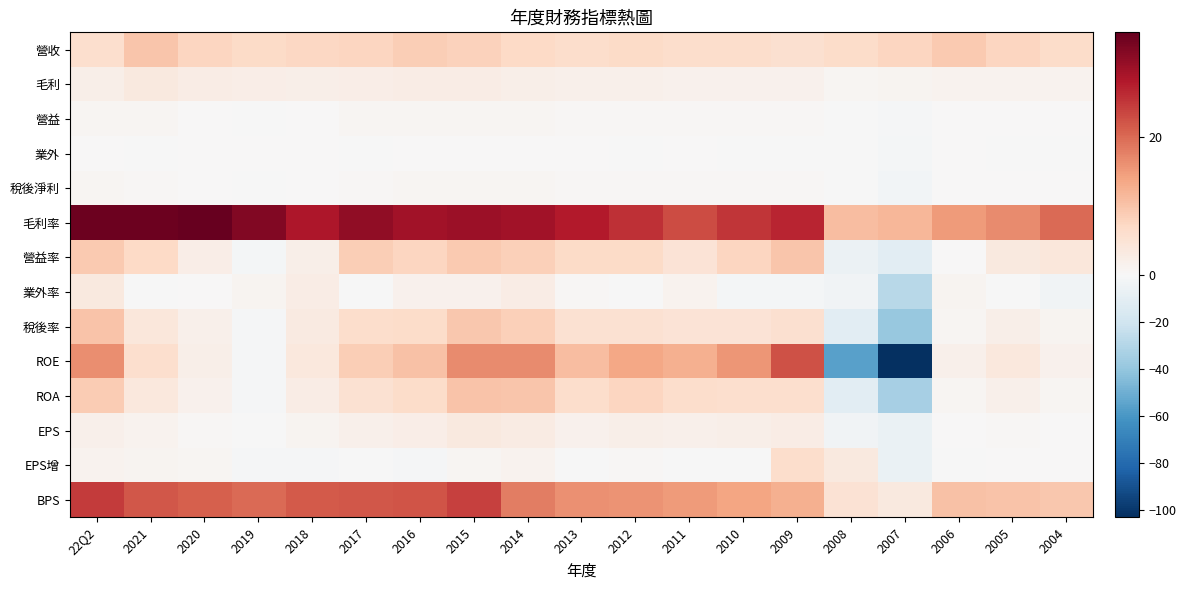

At which category does the chart reach its peak across all series?

2020